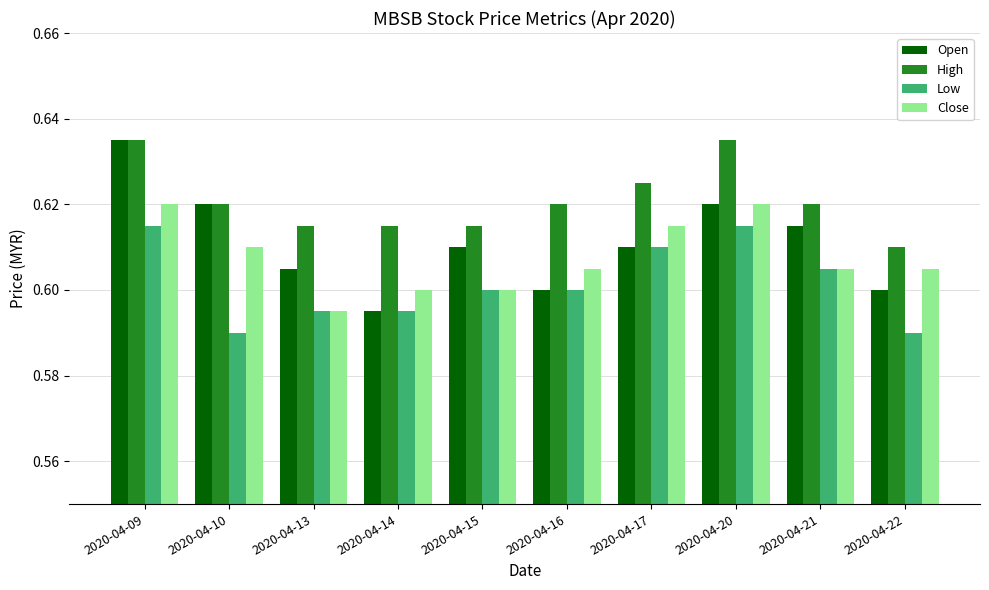

How many bars are there in total?

40